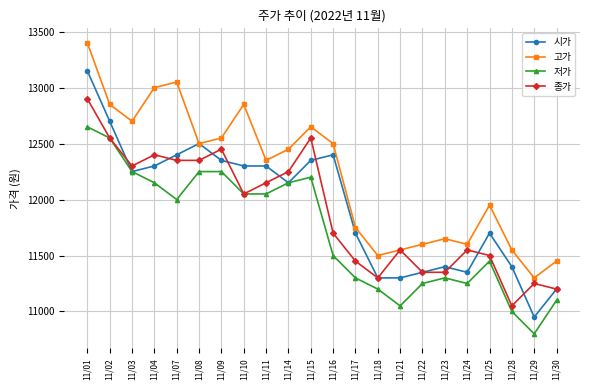

What is the difference between the highest and lowest values at 11/30?

350